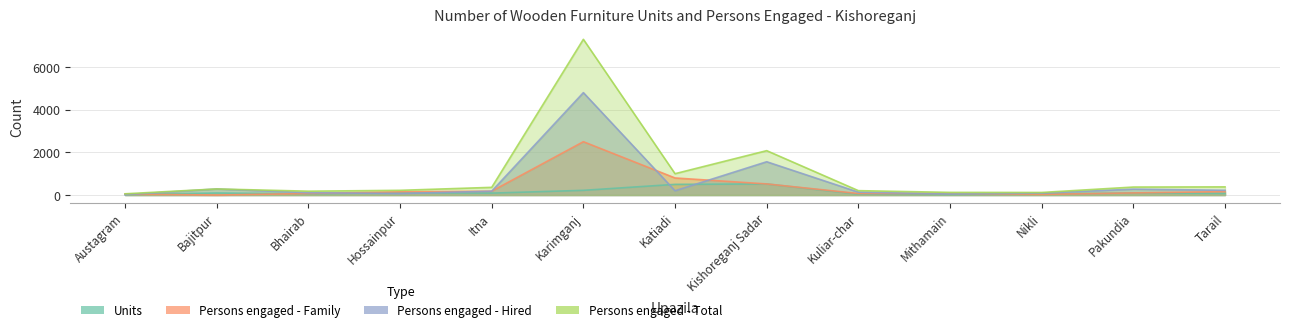

True or false: Persons engaged - Total has a value of 120 at Nikli.

True